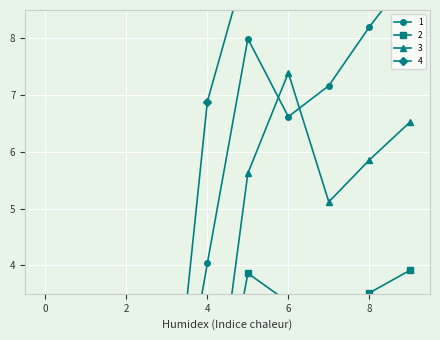

At which label does 1 reach its peak?

9